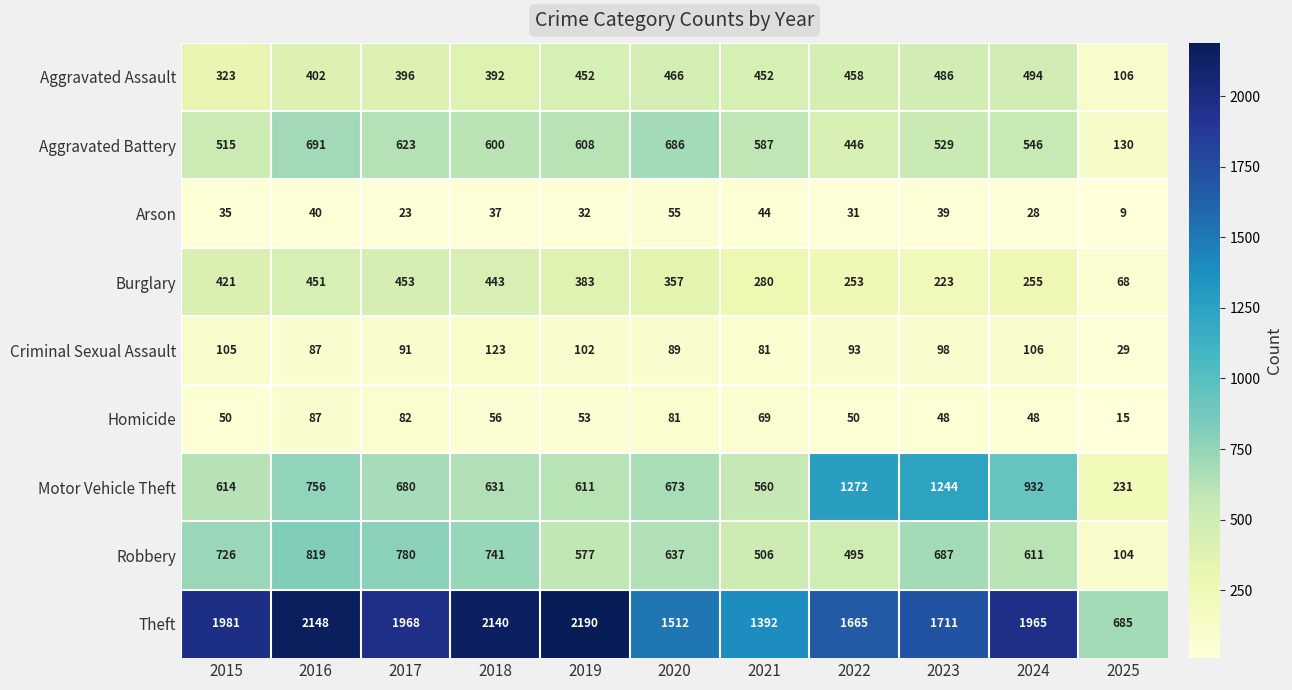

What is the smallest value displayed?

9